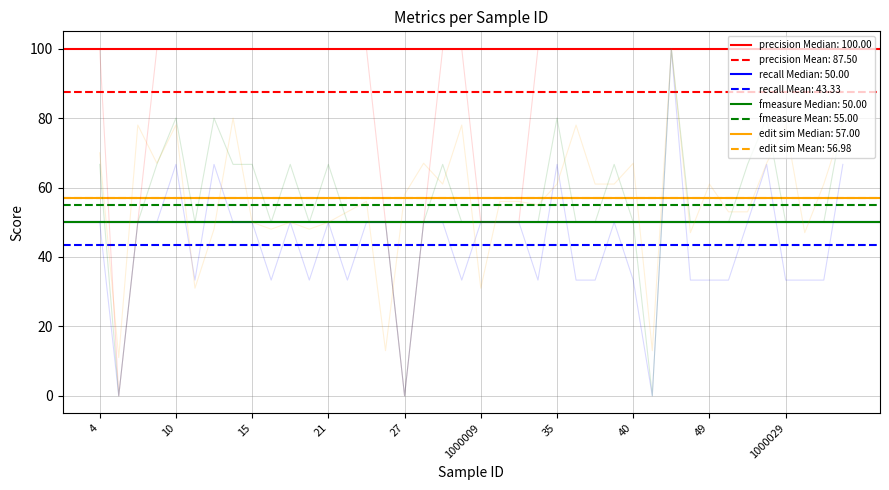

True or false: precision has more than 0 points higher than both neighbors.

False